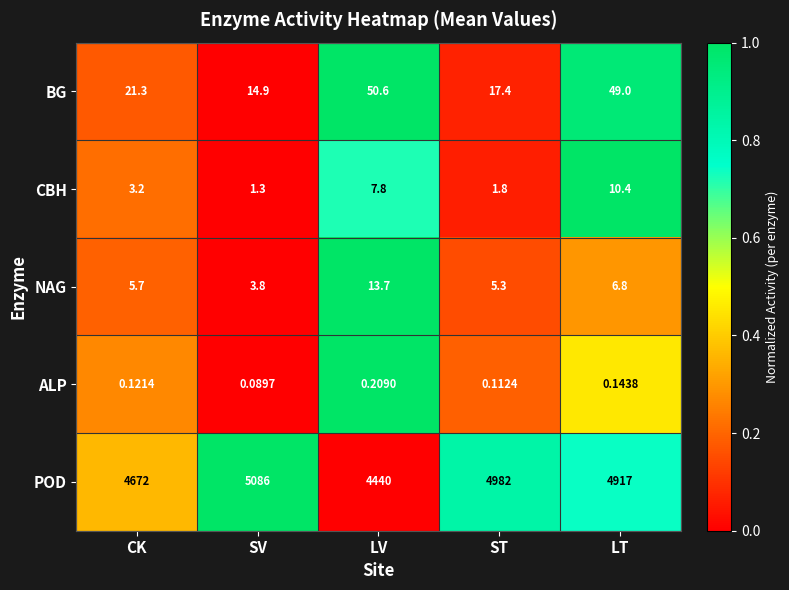

At which category is the sum across all series the highest?

SV